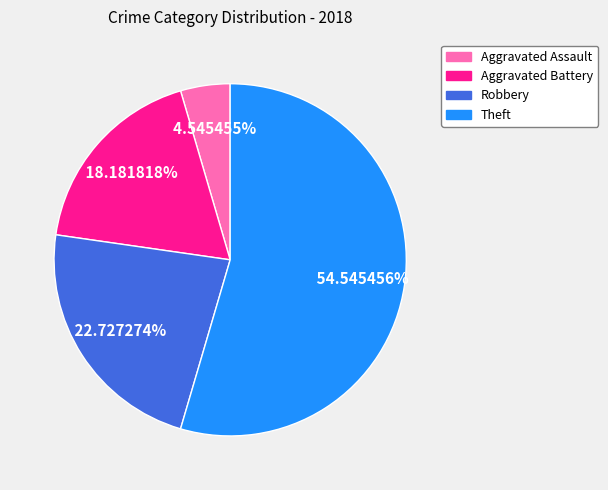

Which slice is the largest?

Theft